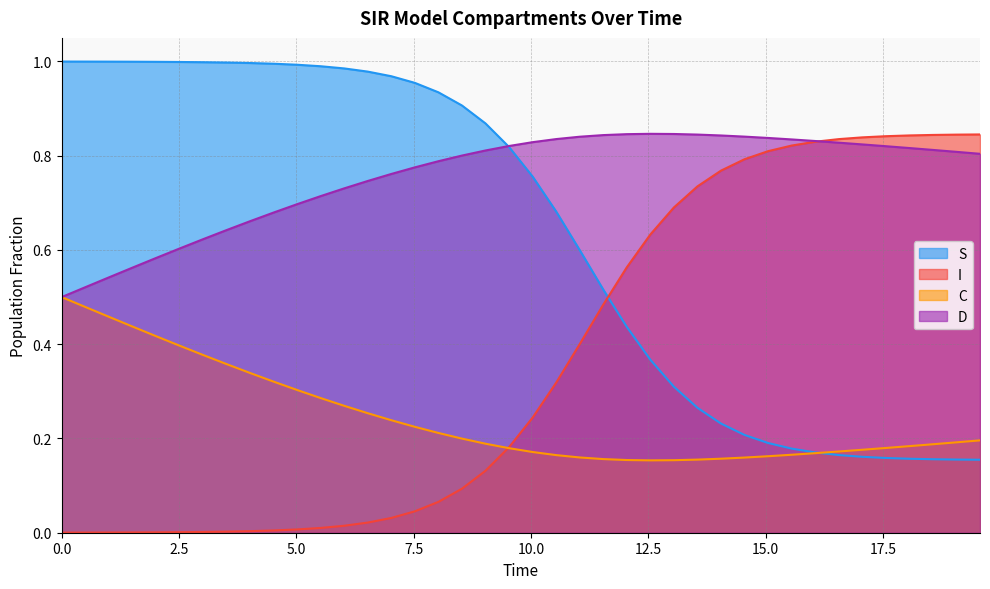

List the series in order of their overall mean, lowest first.

C, I, S, D